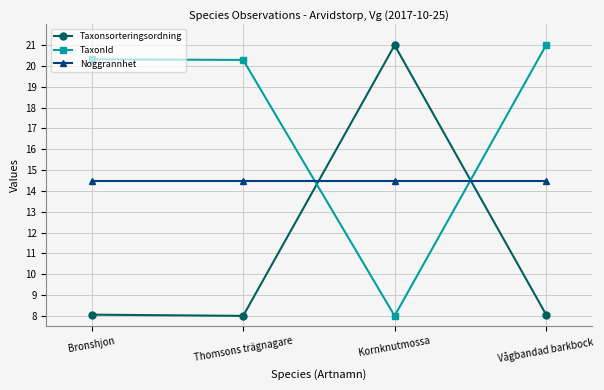

What is the label of the 4th point from the left?

Vågbandad barkbock